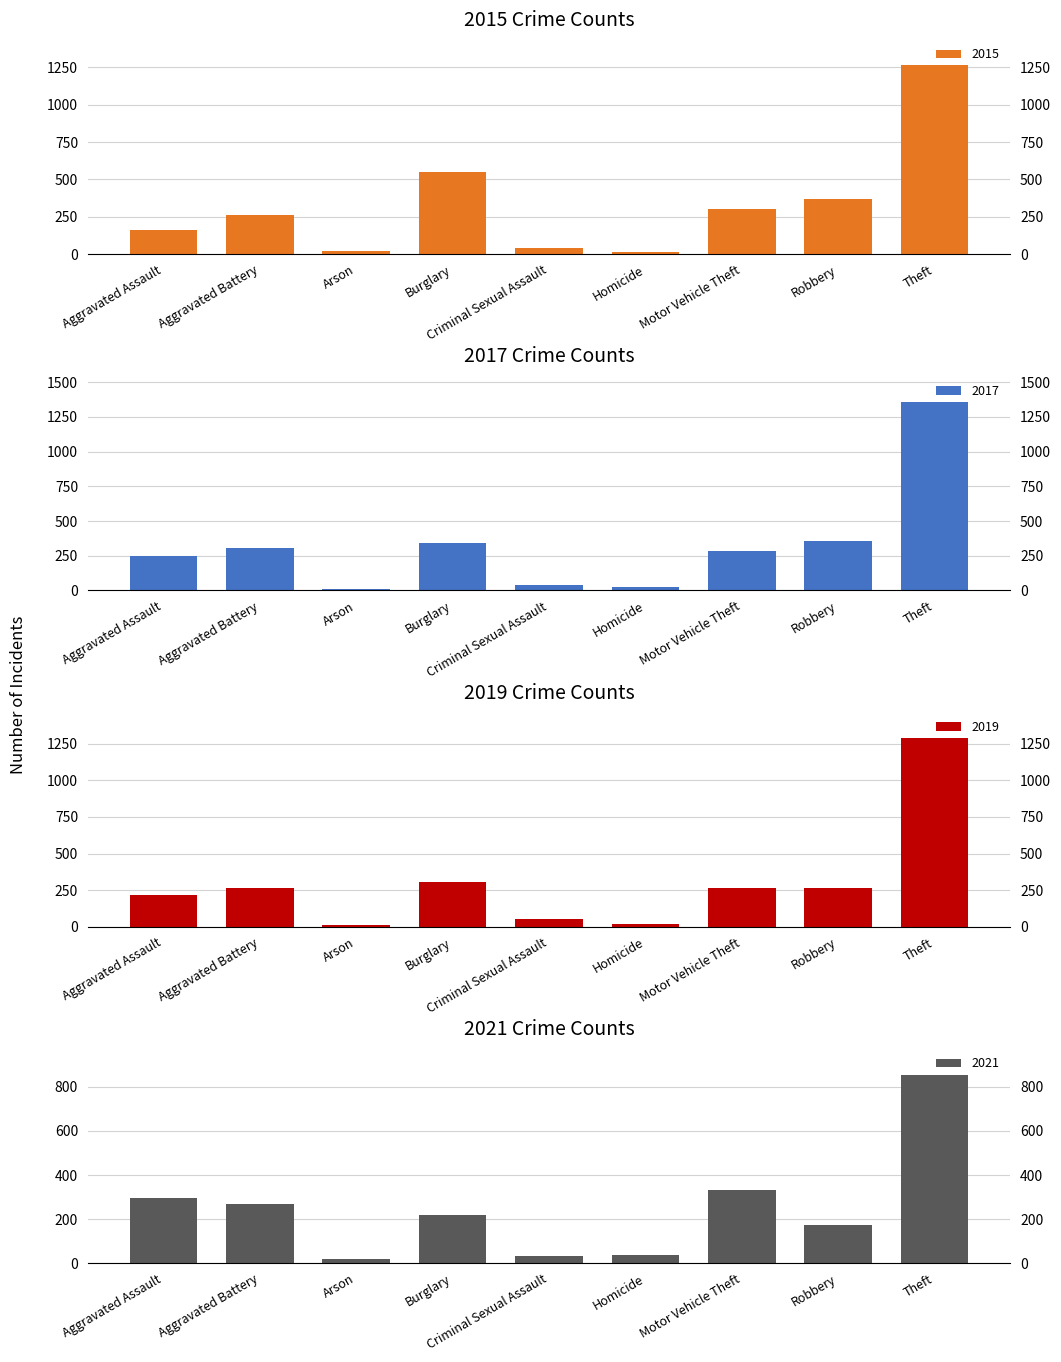

Is it true that 2019 equals 431 at Burglary?

False